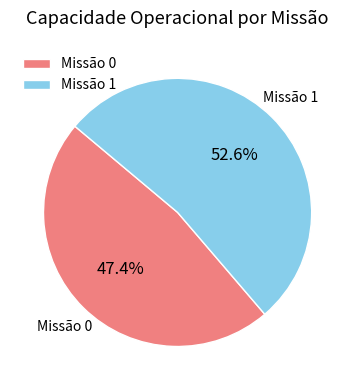

What is the ratio of the value at Missão 0 to the value at Missão 1?

0.9